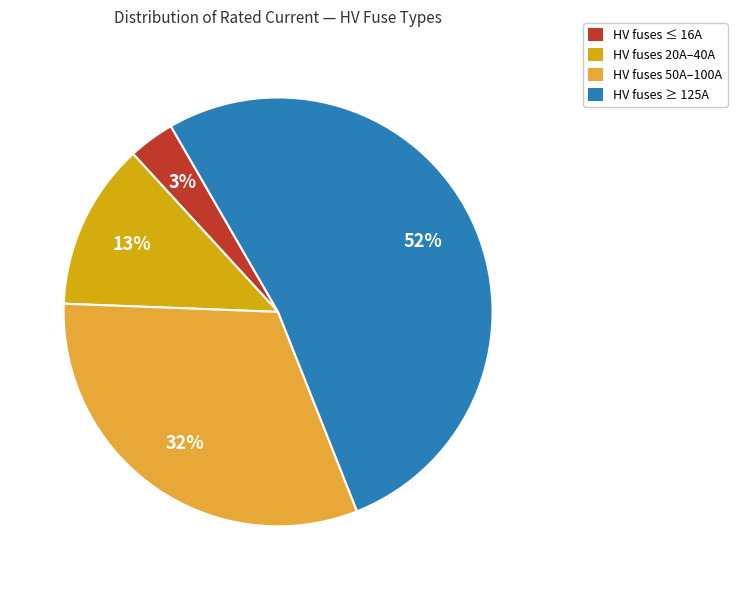

Rank the categories by value from lowest to highest.

HV fuses ≤ 16A, HV fuses 20A–40A, HV fuses 50A–100A, HV fuses ≥ 125A